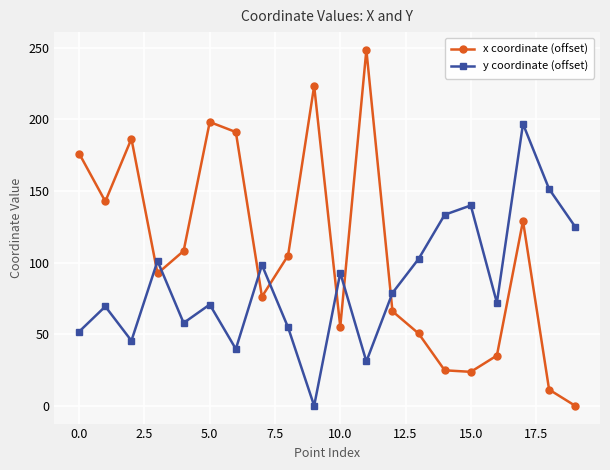

Which series has the largest range (max minus min)?

x coordinate (offset)